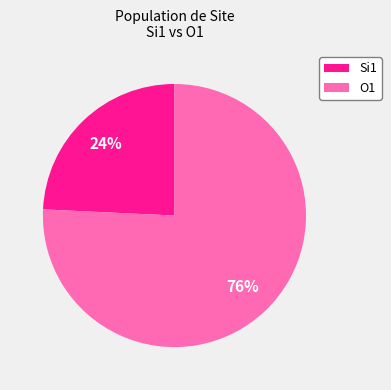

What is the ratio of the value at Si1 to the value at O1?

0.3